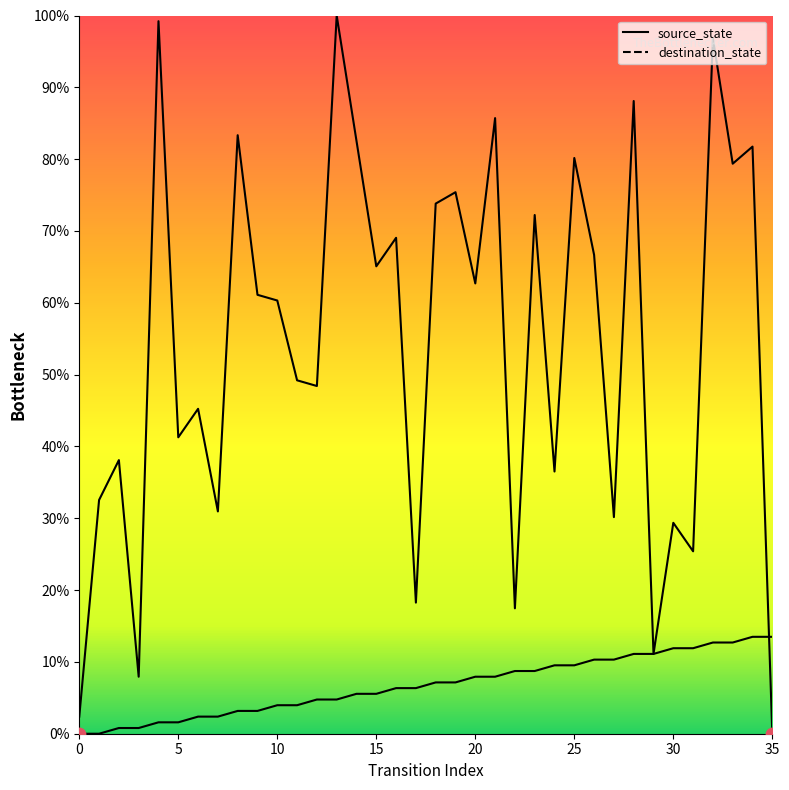

At how many categories does at least one series exceed 10?

34